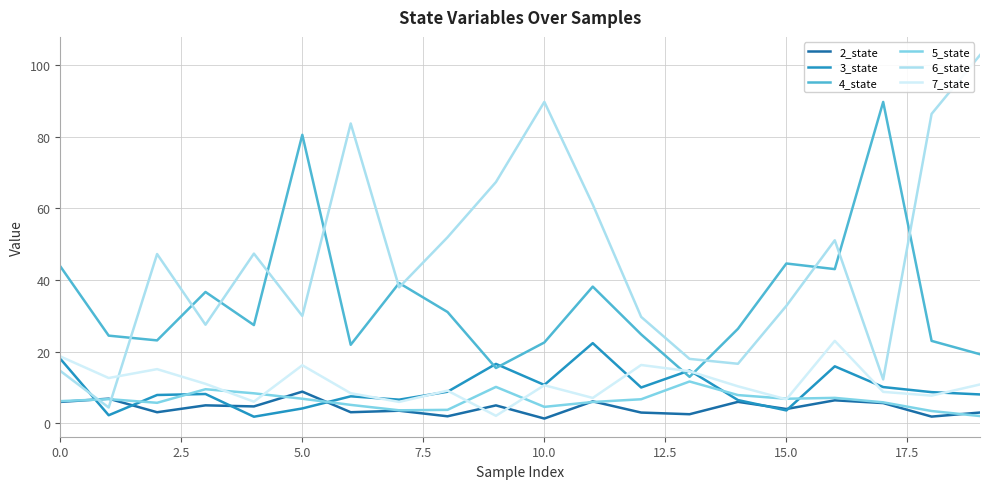

True or false: 4_state and 2_state cross at least once.

False